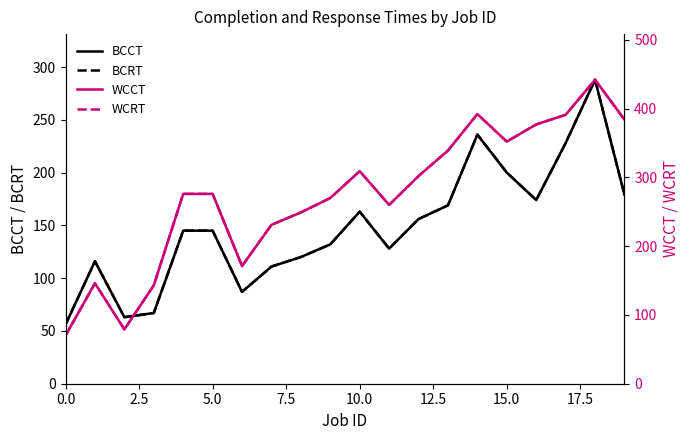

The WCRT series shows 377 at 16. True or false?

True